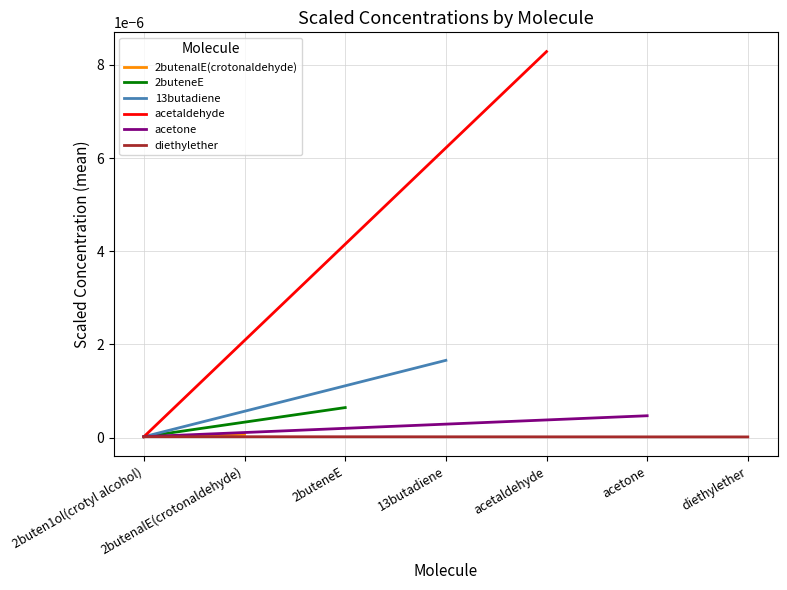

The 13butadiene series shows 0.0 at 13butadiene. True or false?

False